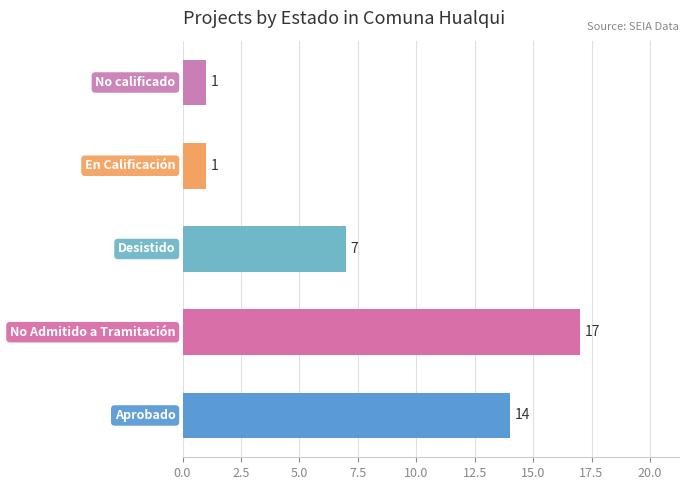

Count the values in the range 1 to 14.

4